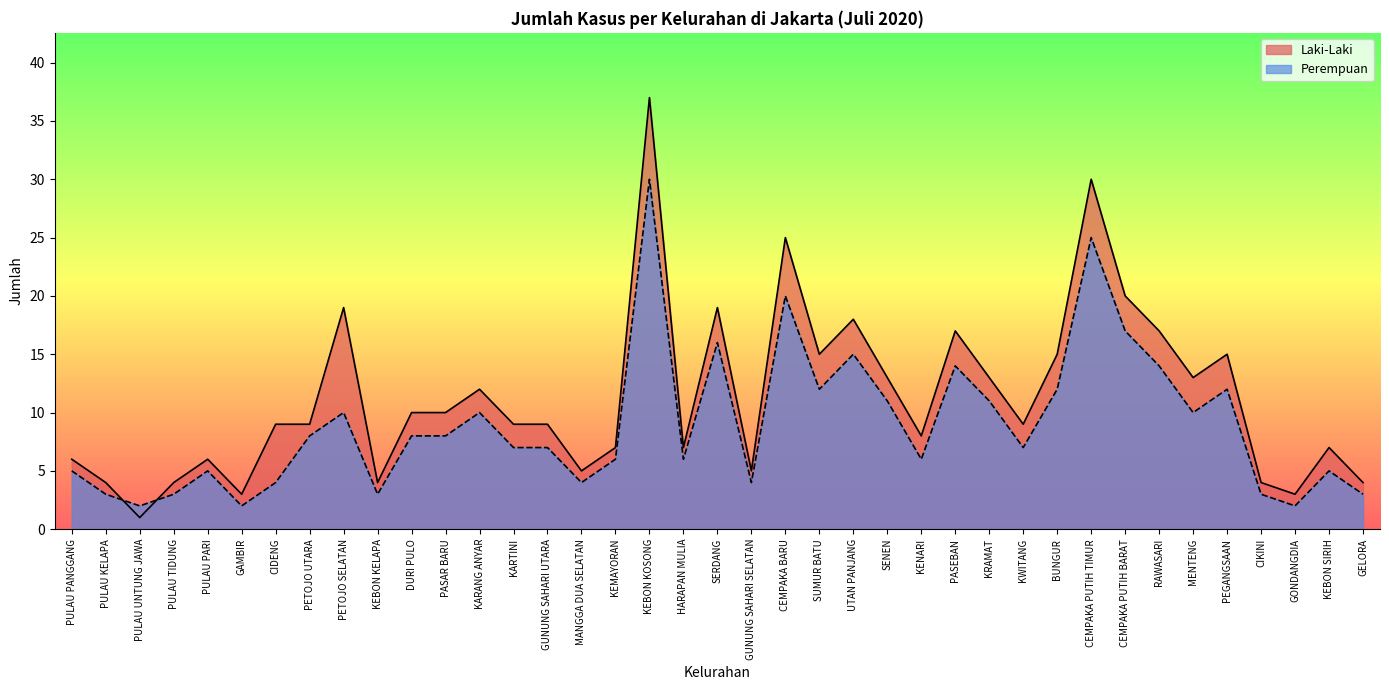

What is the sum of the Perempuan values at UTAN PANJANG and PULAU UNTUNG JAWA?

17